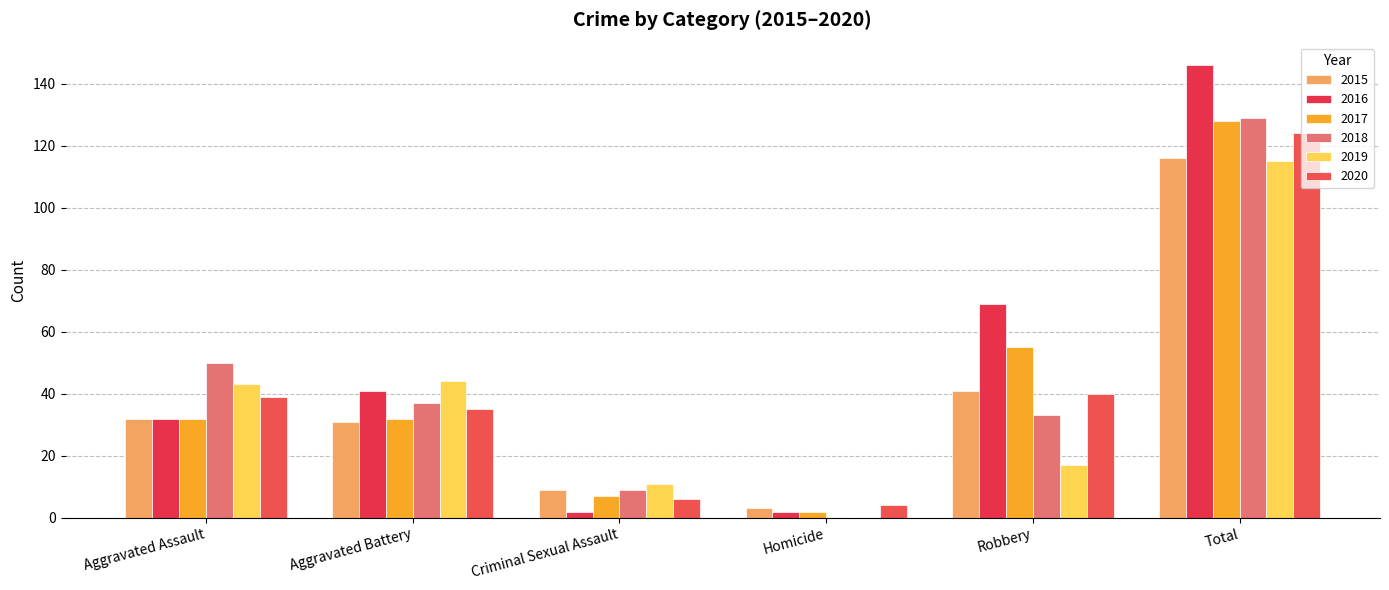

What is the average value of the 2015 series?

39